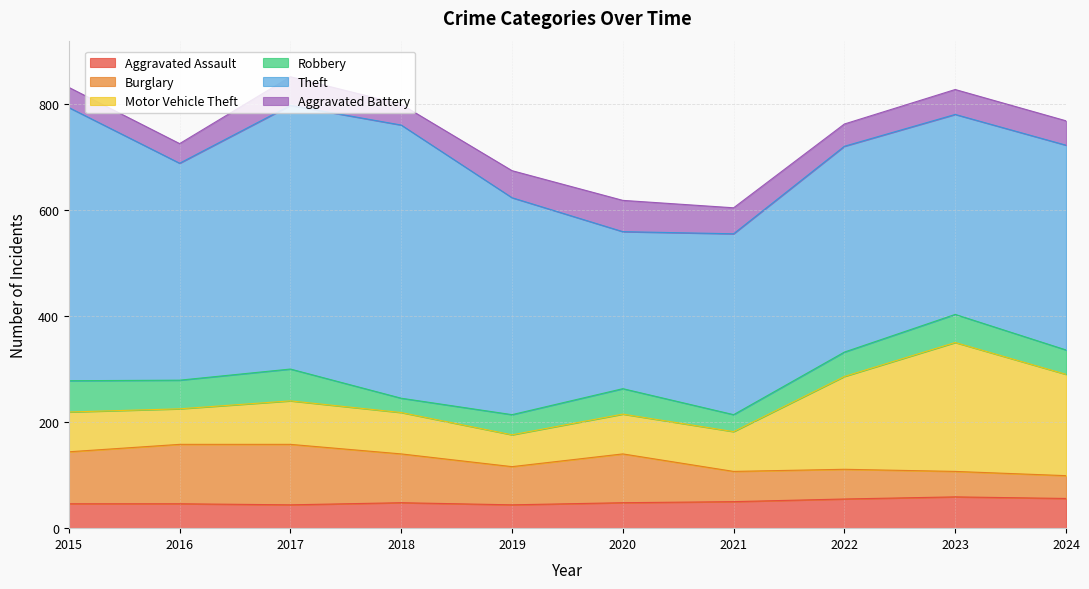

What is the difference between the maximum and minimum values in the Aggravated Assault series?

15